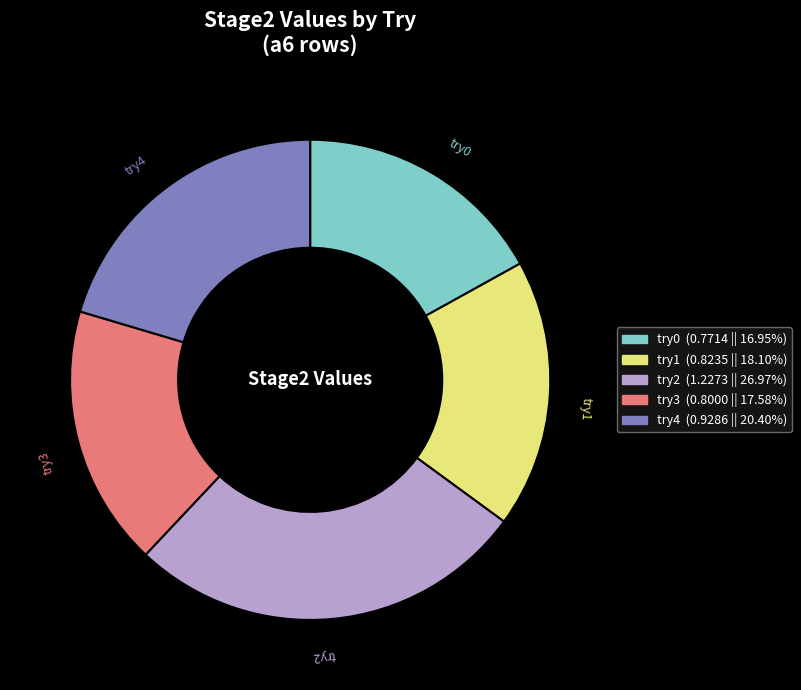

The try4 slice represents 20% of the pie. True or false?

True